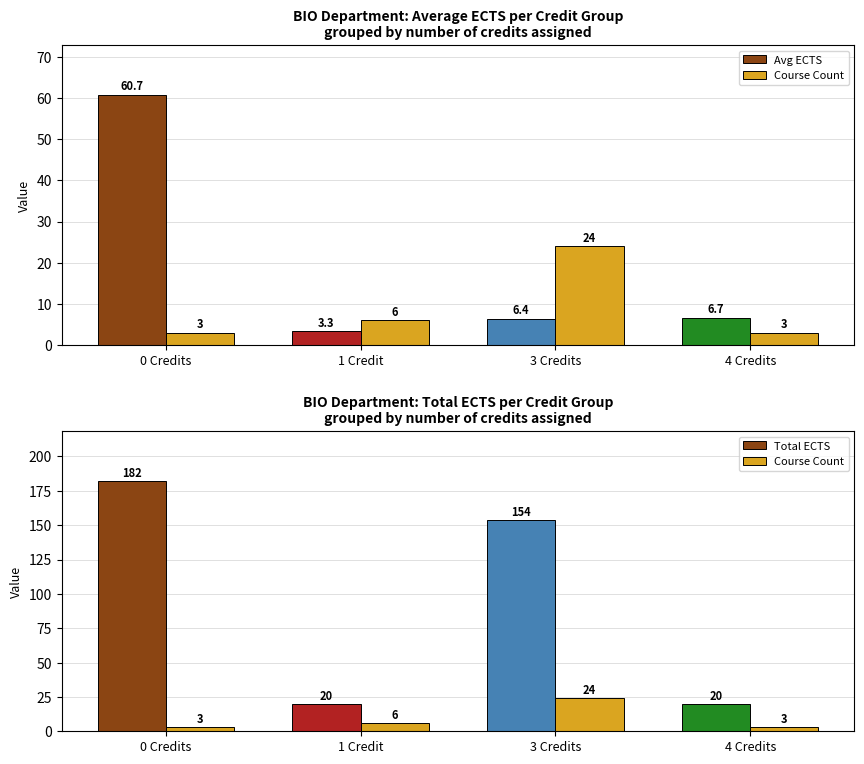

What is the difference between the highest and lowest values at 1 Credit?

16.7